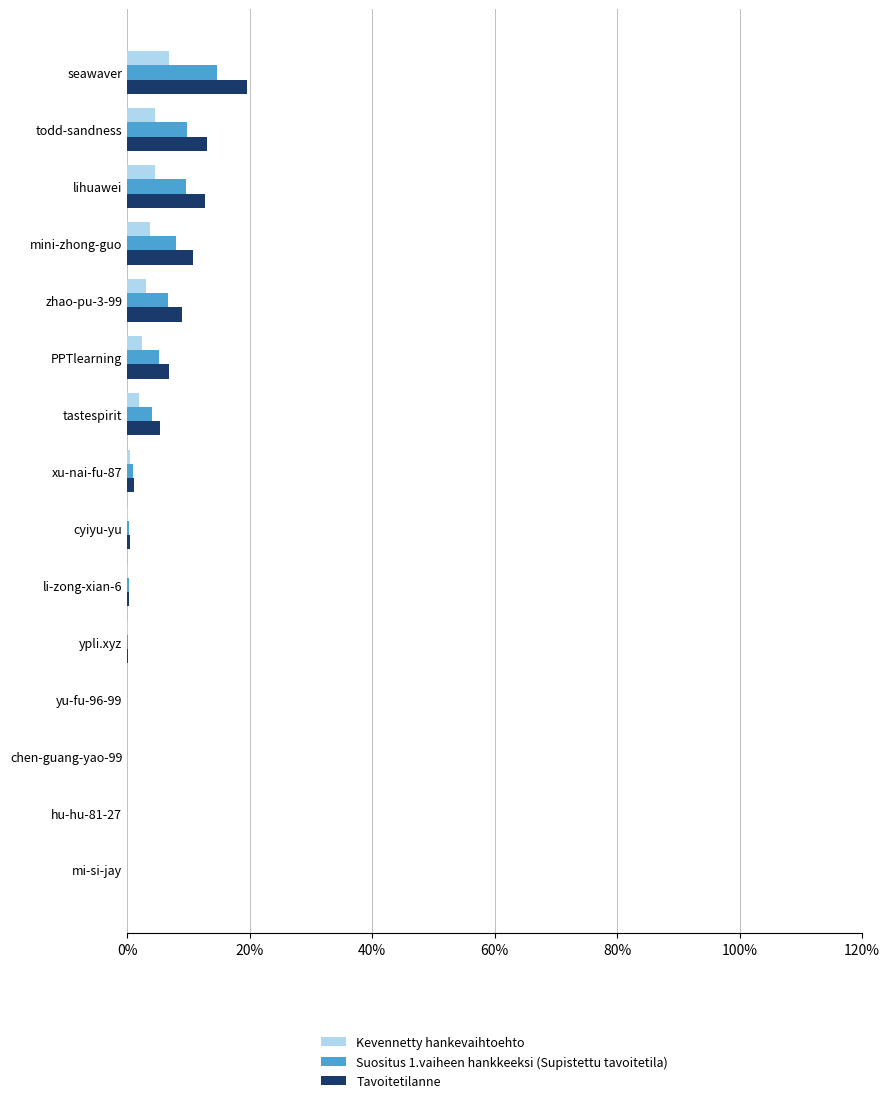

The value of Suositus 1.vaiheen hankkeeksi (Supistettu tavoitetila) at tastespirit is 4.0. True or false?

True